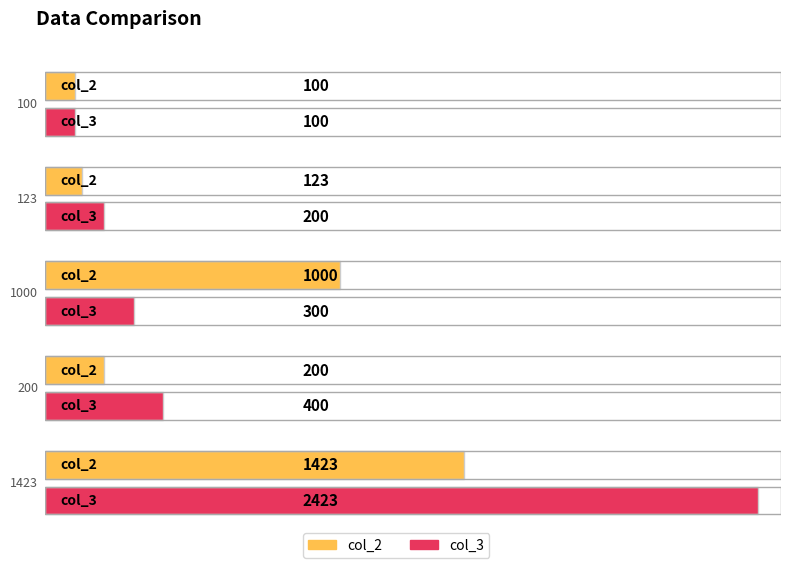

Reading left to right, what are all the values shown in this chart?

col_2: 100	123	1000	200	1423
col_3: 100	200	300	400	2423